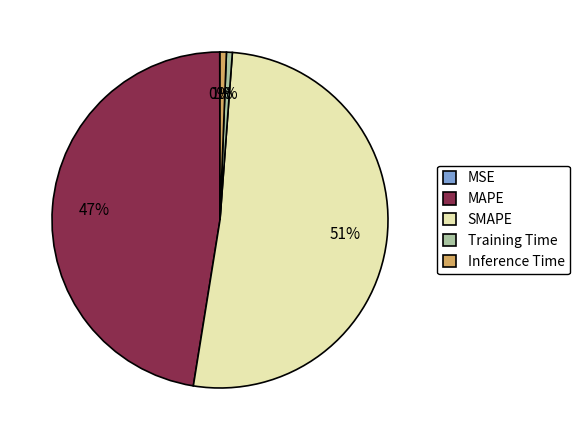

True or false: SMAPE accounts for 51% of the total.

True